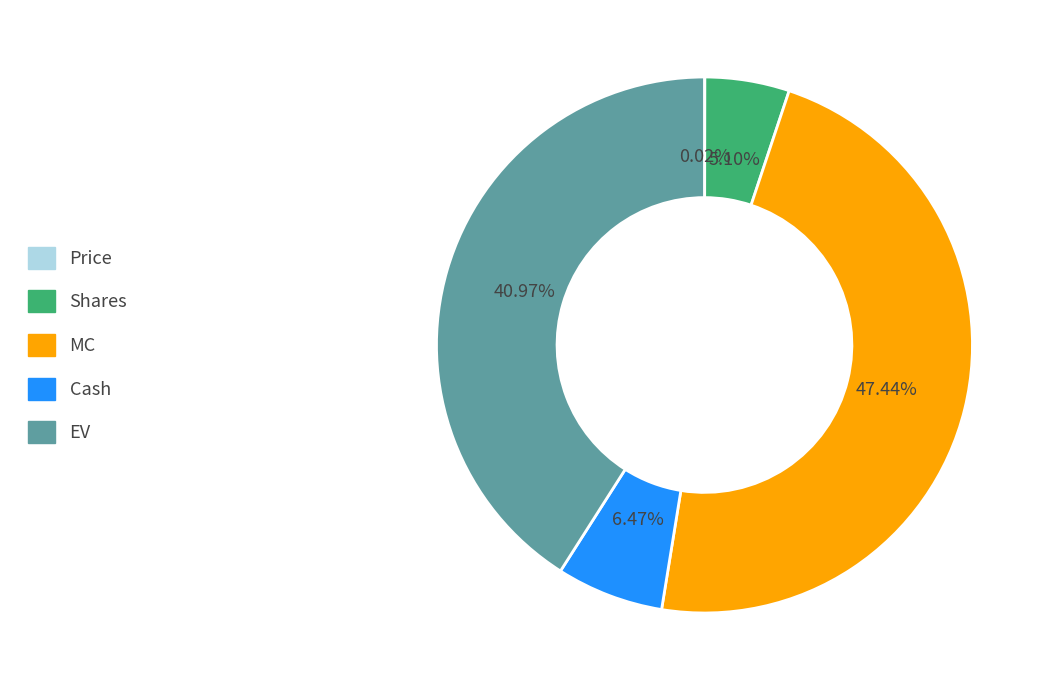

Is there a majority slice in this chart?

No